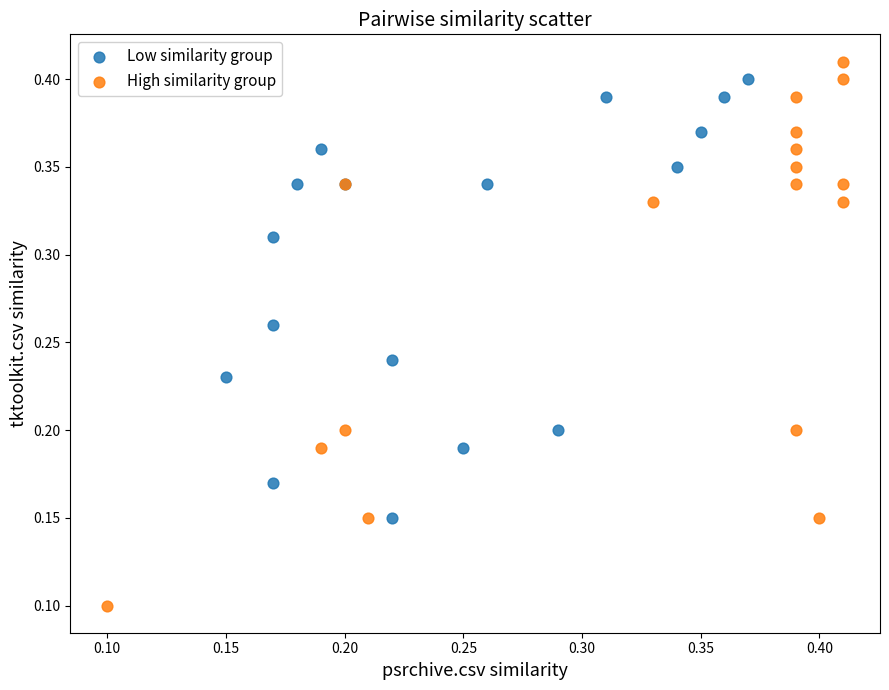

Which series contains the lowest Y value?

High similarity group